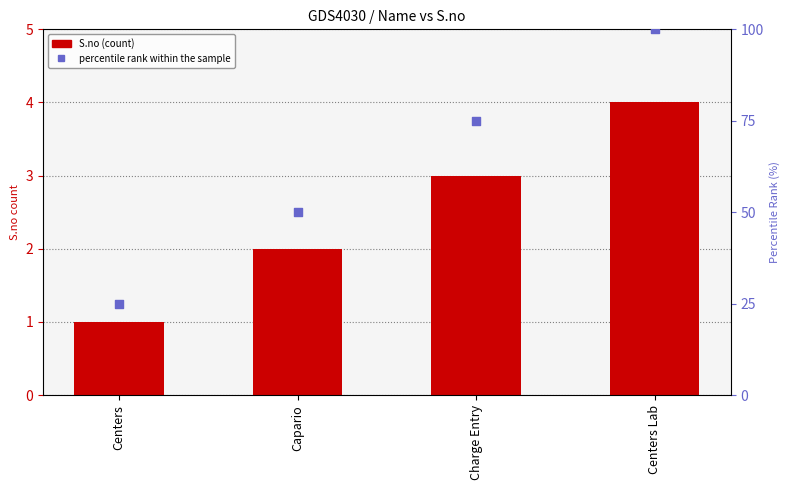

At how many categories does at least one series exceed 79?

1